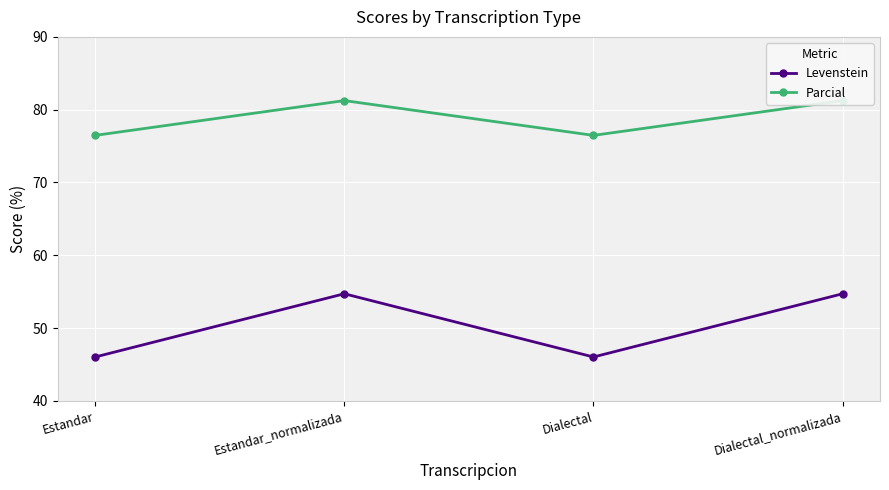

True or false: Parcial has more than 1 points higher than both neighbors.

False